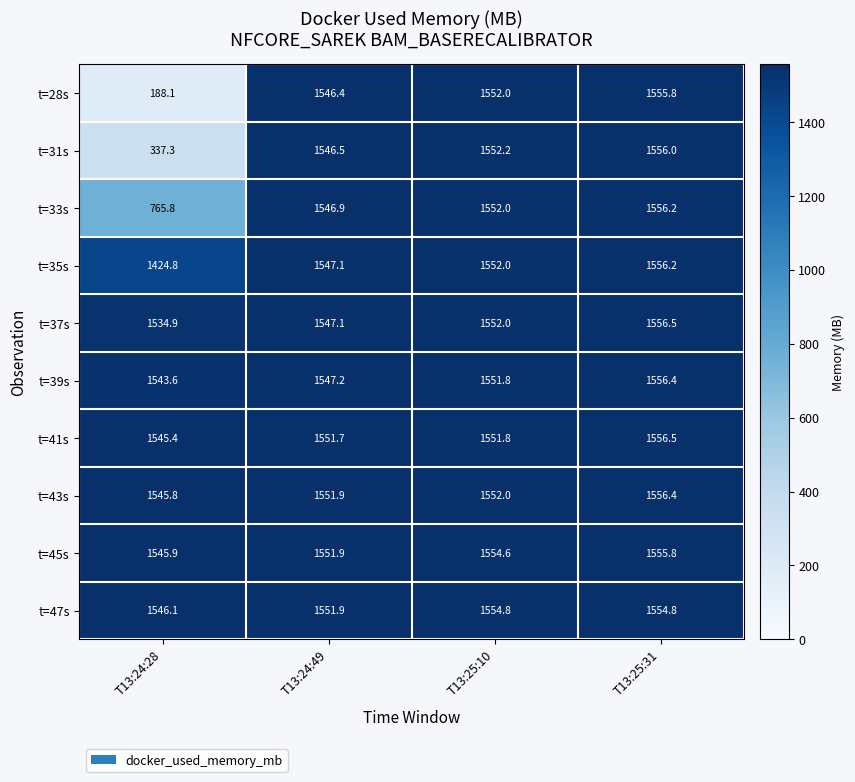

What value does the t=41s series have at T13:25:10?

1551.8